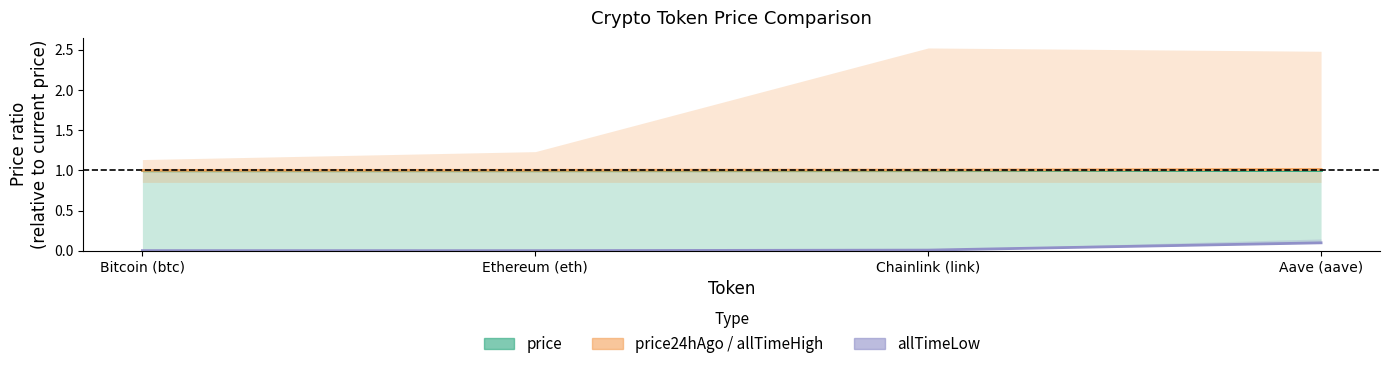

Which series has the largest total across all categories?

price24hAgo (line)